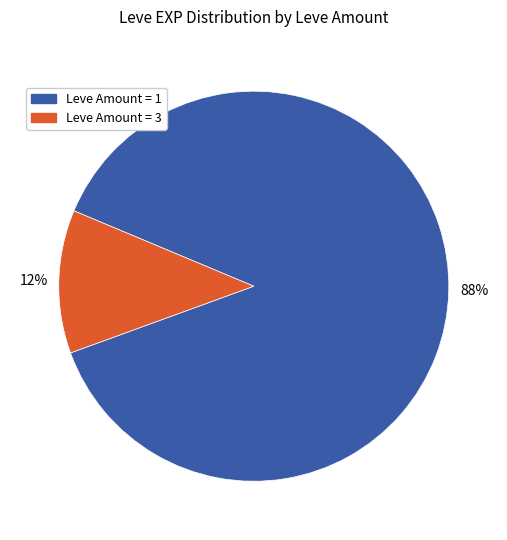

Is there a majority slice in this chart?

Yes